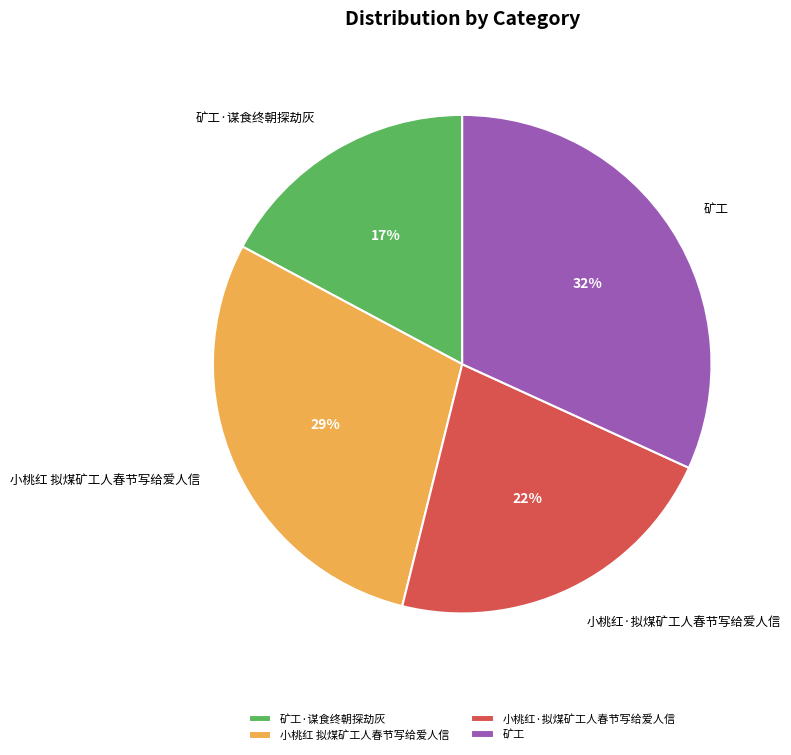

True or false: 小桃红 拟煤矿工人春节写给爱人信 accounts for 29% of the total.

True